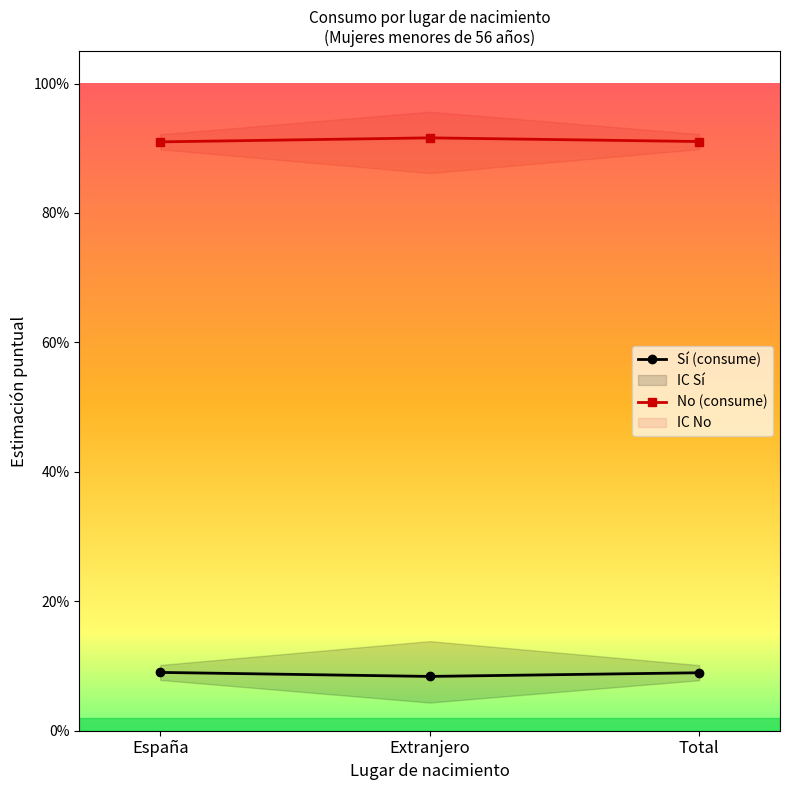

Which series has the largest total across all categories?

No (consume)